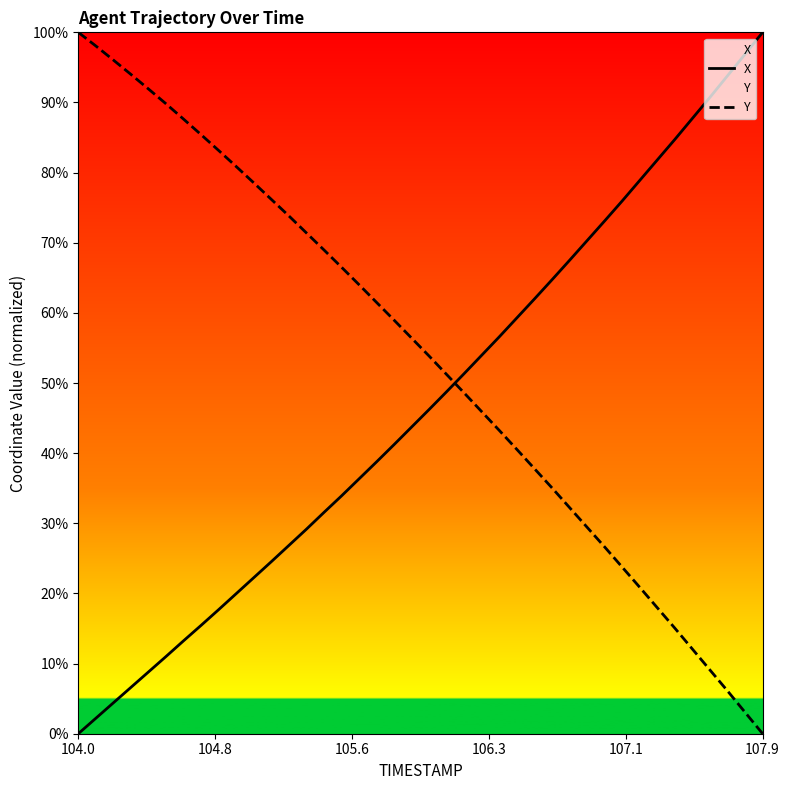

What are all the series names shown in the legend?

X, Y